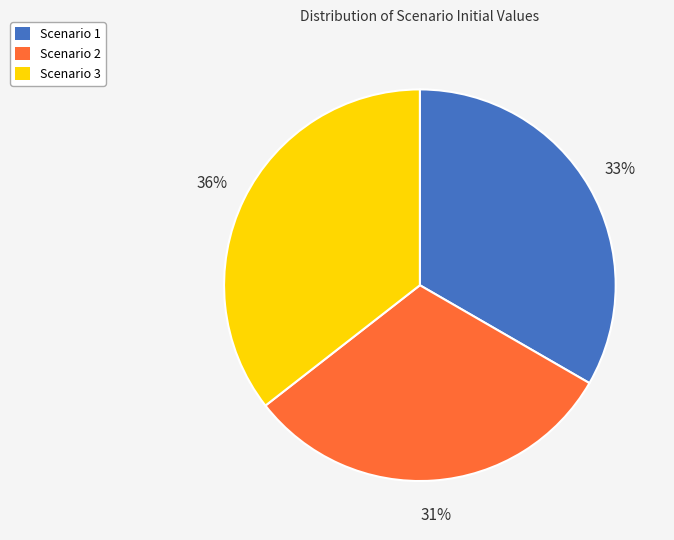

Rank the categories by value from lowest to highest.

Scenario 2, Scenario 1, Scenario 3